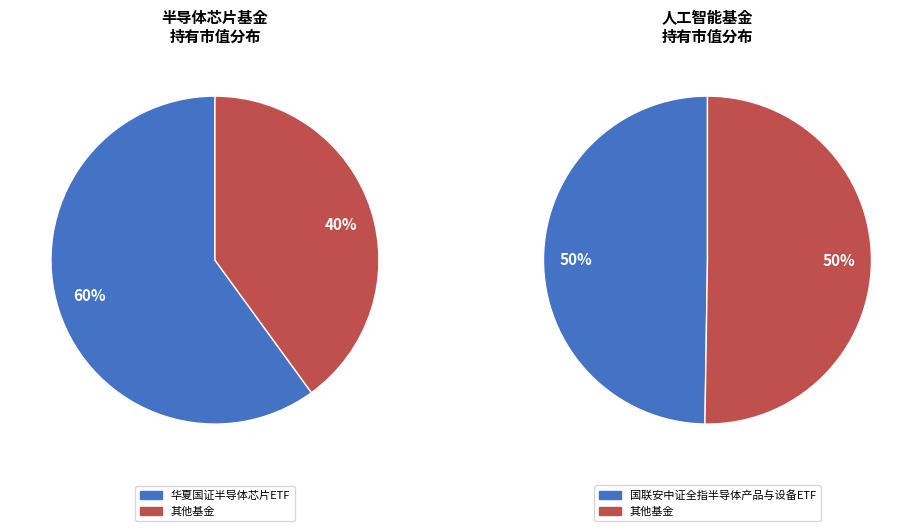

Combined, do 融通中证人工智能主题指数(LOF)C and 华夏国证半导体芯片ETF account for over 50%?

Yes